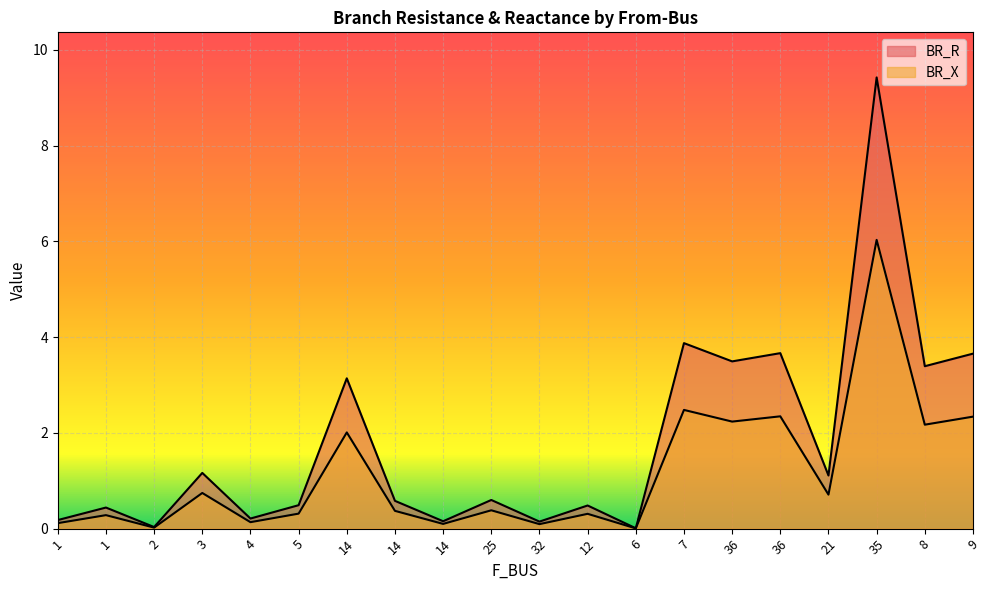

Is it true that BR_X equals 0.1 at 1?

True